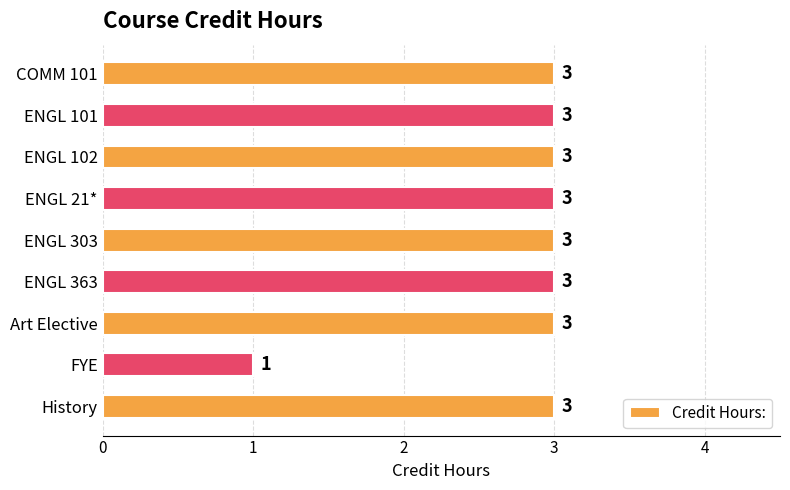

Does the chart contain stacked bars?

No